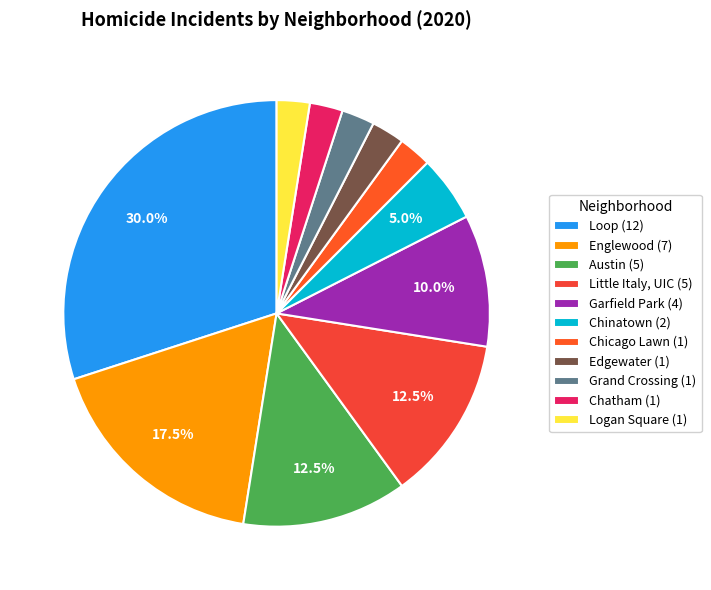

To the nearest percent, what percentage of the pie is Logan Square?

2%